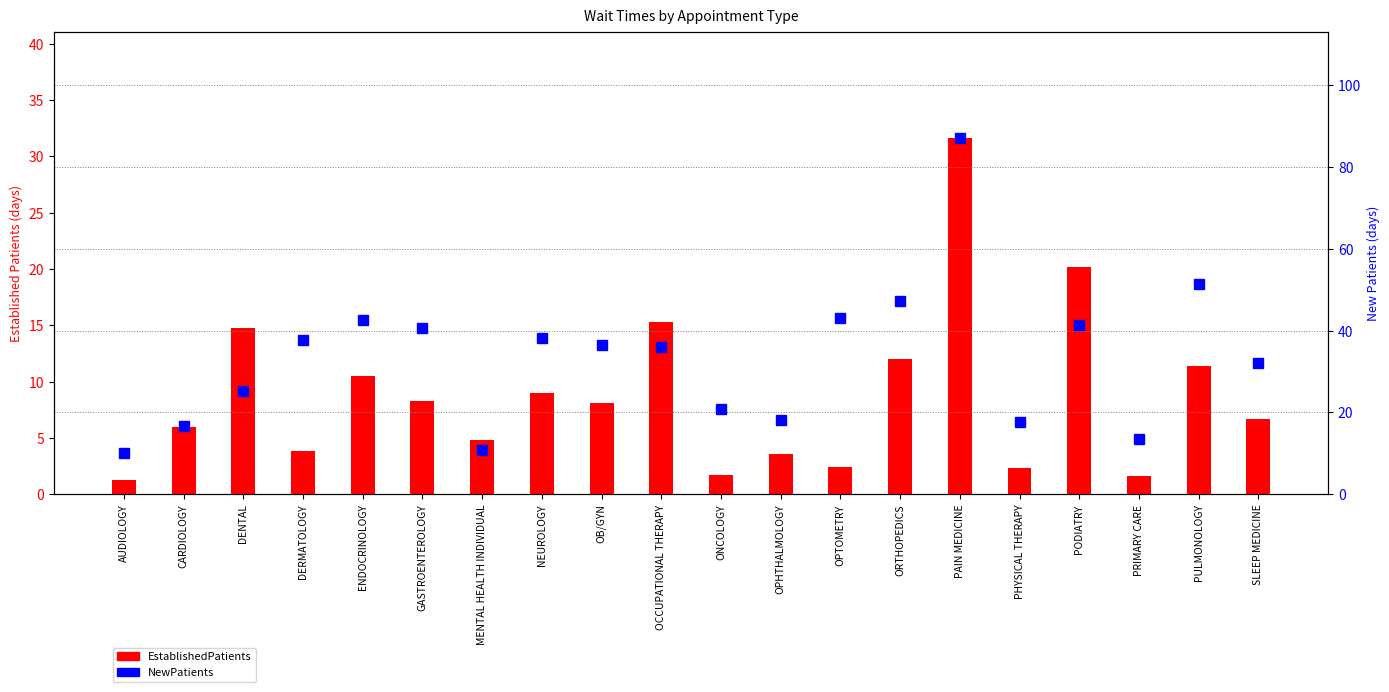

What is the sum of the EstablishedPatients values at GASTROENTEROLOGY and OCCUPATIONAL THERAPY?

23.6